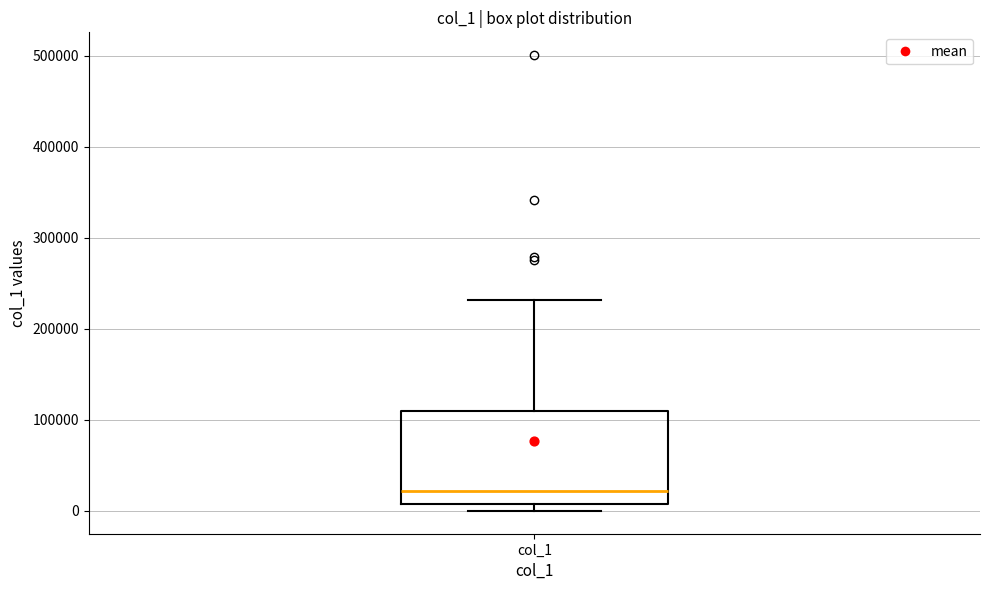

Read this box plot against the y-axis: the position of the median line, the range covered by the box, and the ends of both whiskers. The values are not printed on the chart, so give them approximately, as read against the axis.

median 20000, box 10000 to 110000, whiskers 0 to 230000